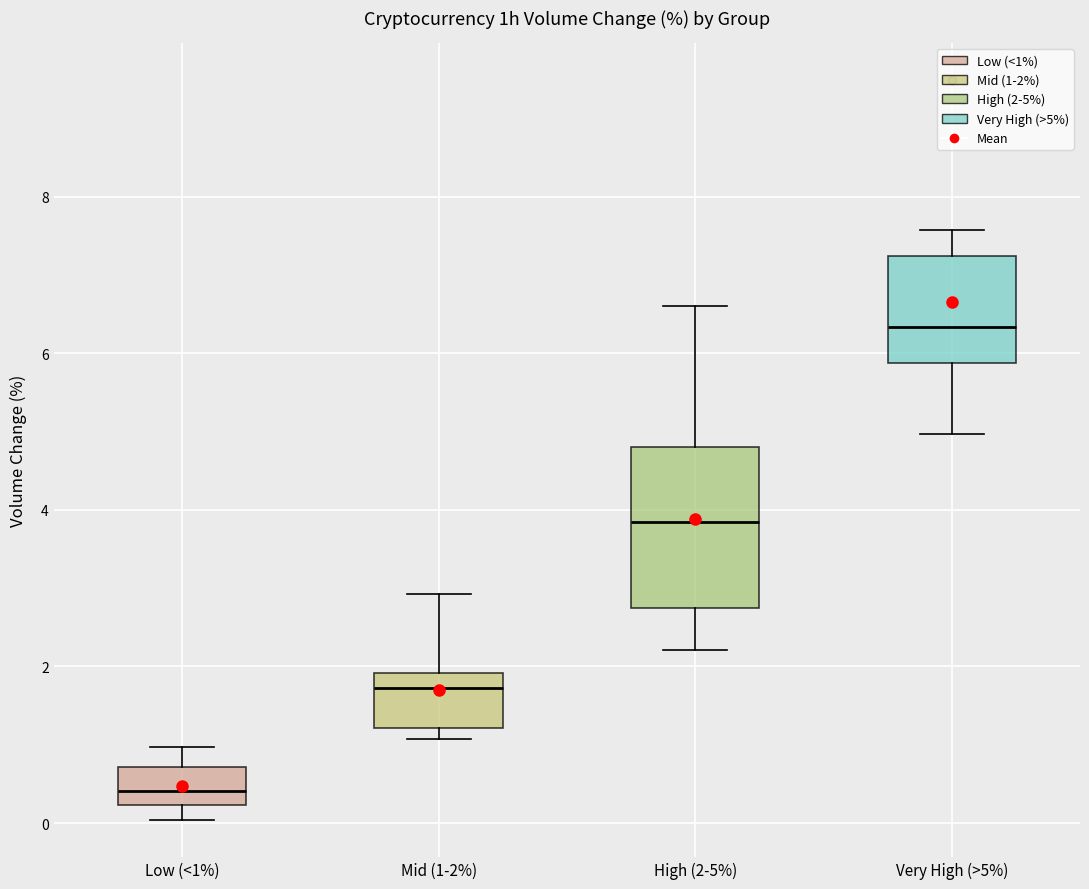

Reading left to right, transcribe this box plot: for each box, give where its median line is, the range the box spans, and where its two whiskers end, as read against the y-axis. The values are not printed on the chart, so give them approximately, as read against the axis.

Low (<1%): median 0.4, box 0.2 to 0.8, whiskers 0.0 to 1.0
Mid (1-2%): median 1.8, box 1.2 to 2.0, whiskers 1.0 to 3.0
High (2-5%): median 3.8, box 2.8 to 4.8, whiskers 2.2 to 6.6
Very High (>5%): median 6.4, box 5.8 to 7.2, whiskers 5.0 to 7.6